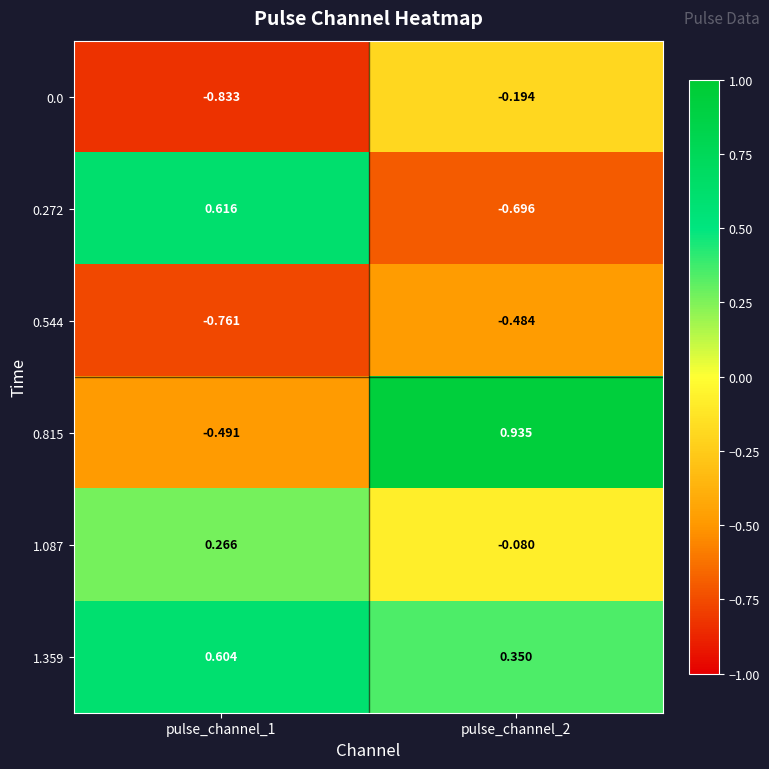

Is the value of 1.359 at pulse_channel_1 greater than the value of 0.815 at pulse_channel_1?

Yes